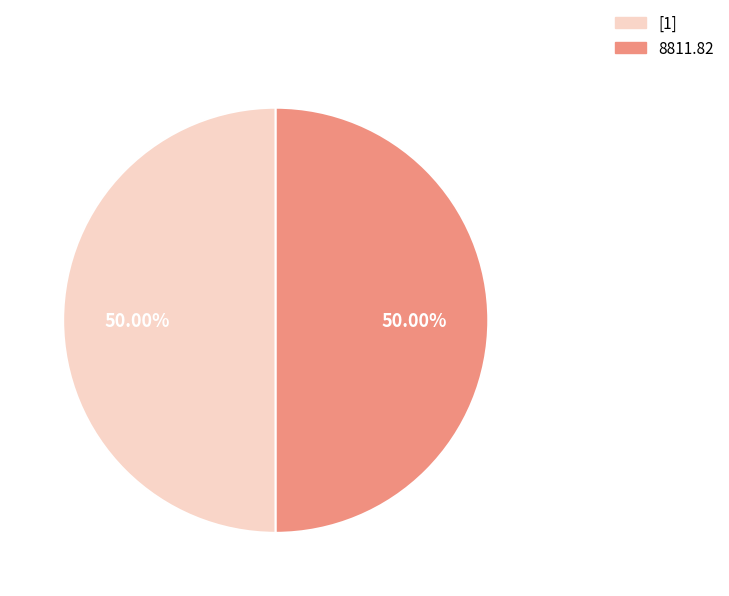

Do [1] and 8811.82 together represent more than half of the pie?

Yes